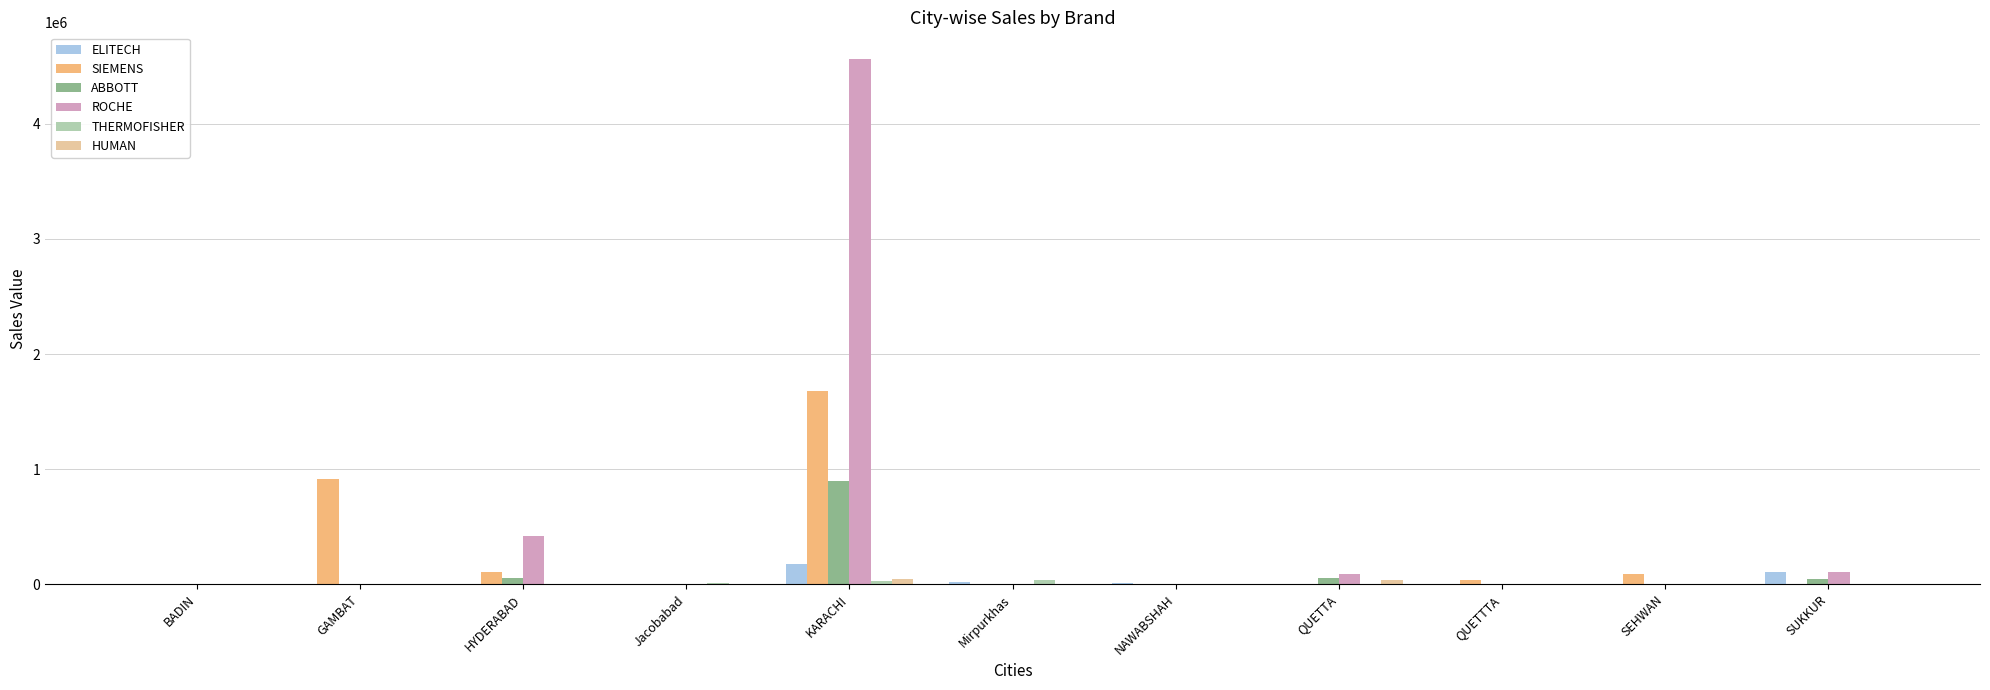

Which series changed the most between KARACHI and QUETTA?

ROCHE